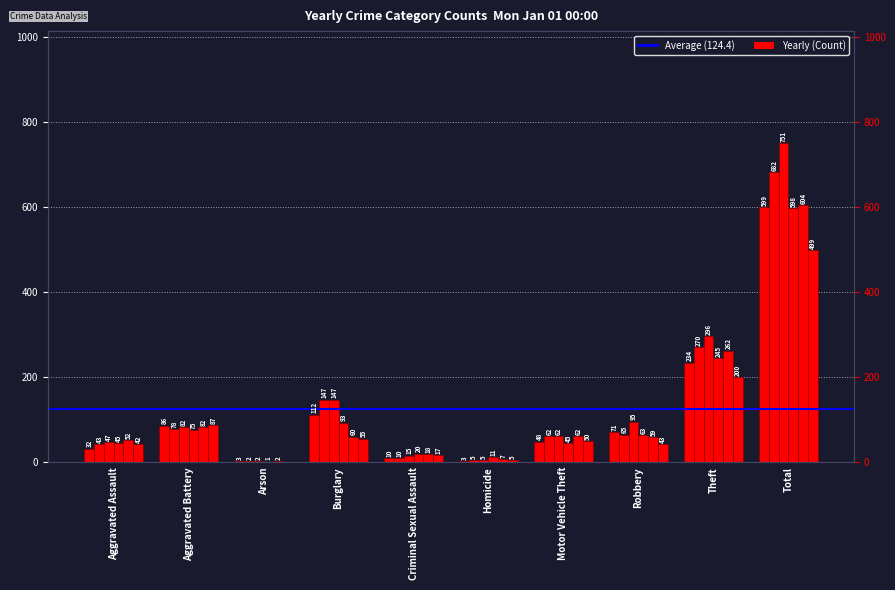

Does the chart contain stacked bars?

No